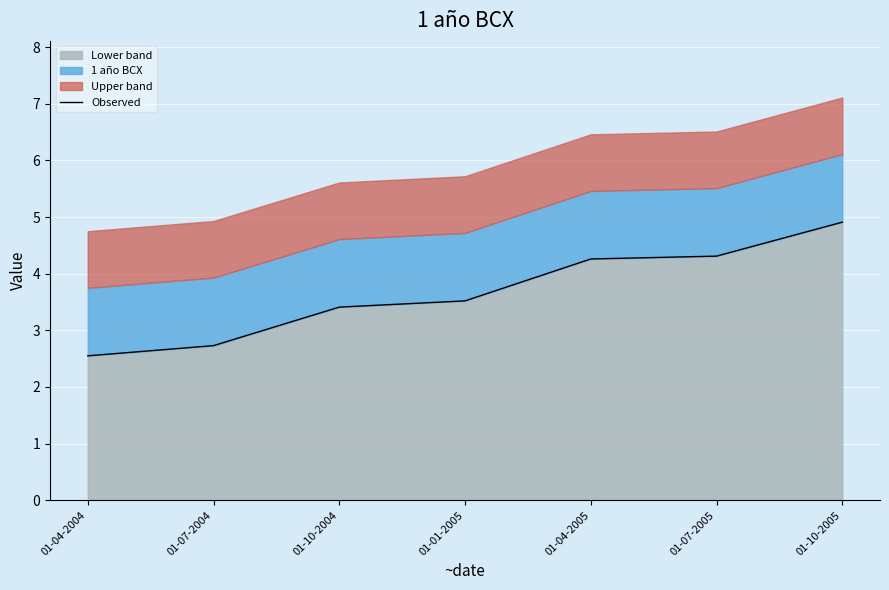

What is the smallest value displayed?

2.5